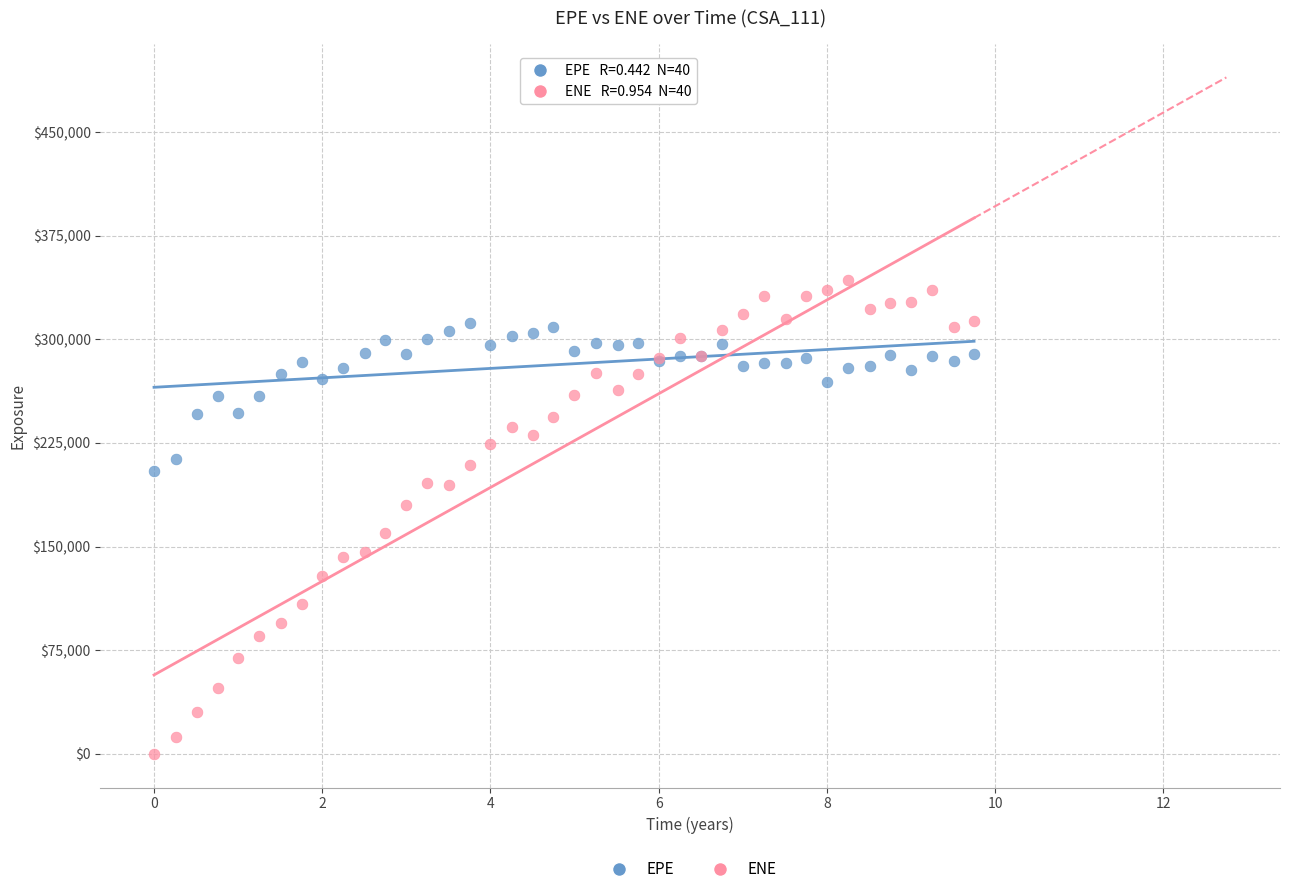

Which series contains the lowest Y value?

ENE